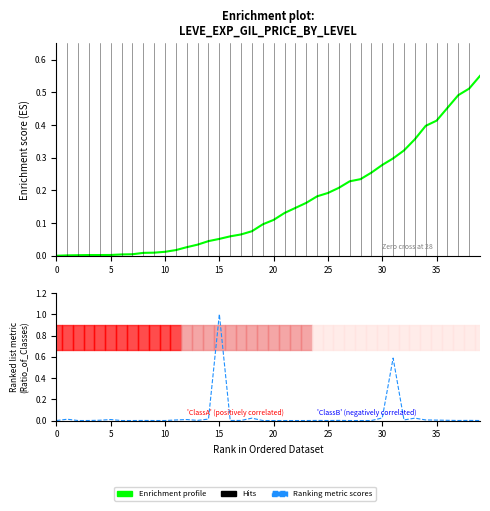

True or false: Ranking metric scores has a value of 0.0 at 38.

True